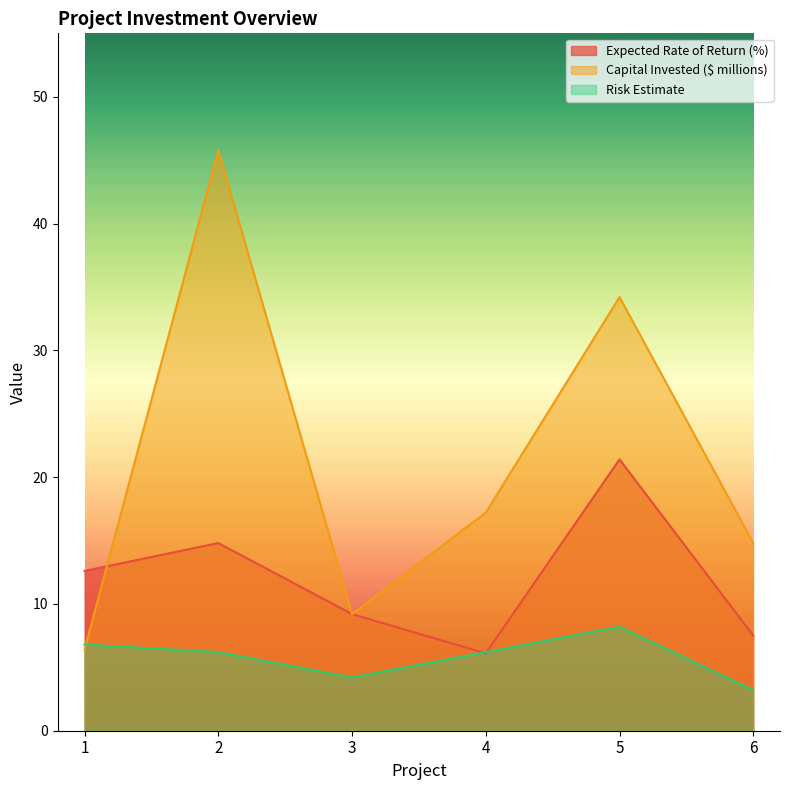

Rank the categories by Risk Estimate value from highest to lowest.

5, 1, 2, 4, 3, 6